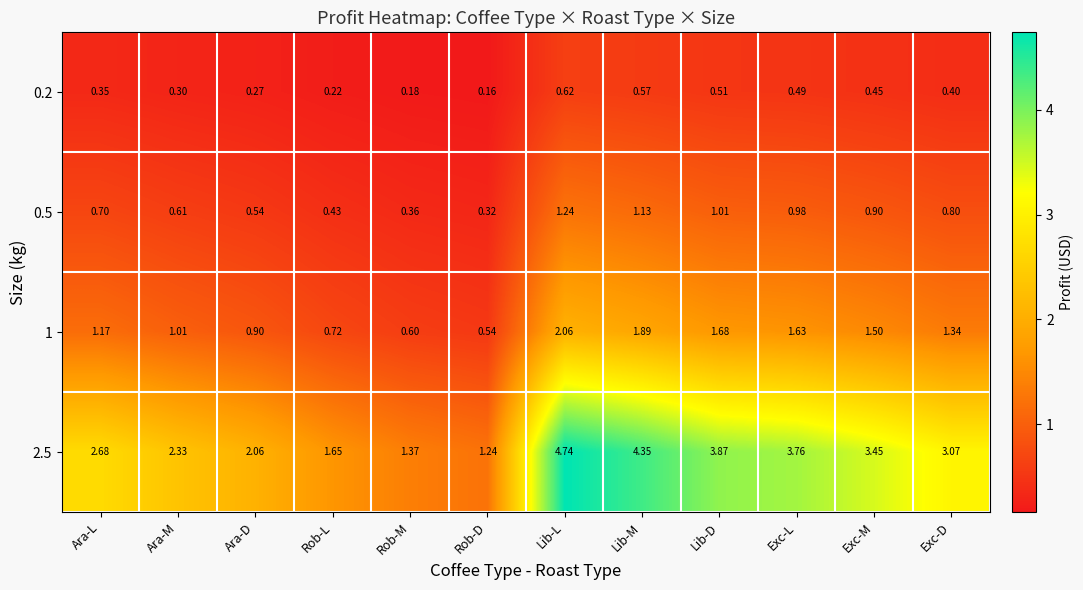

At which category does the chart reach its peak across all series?

Lib-L